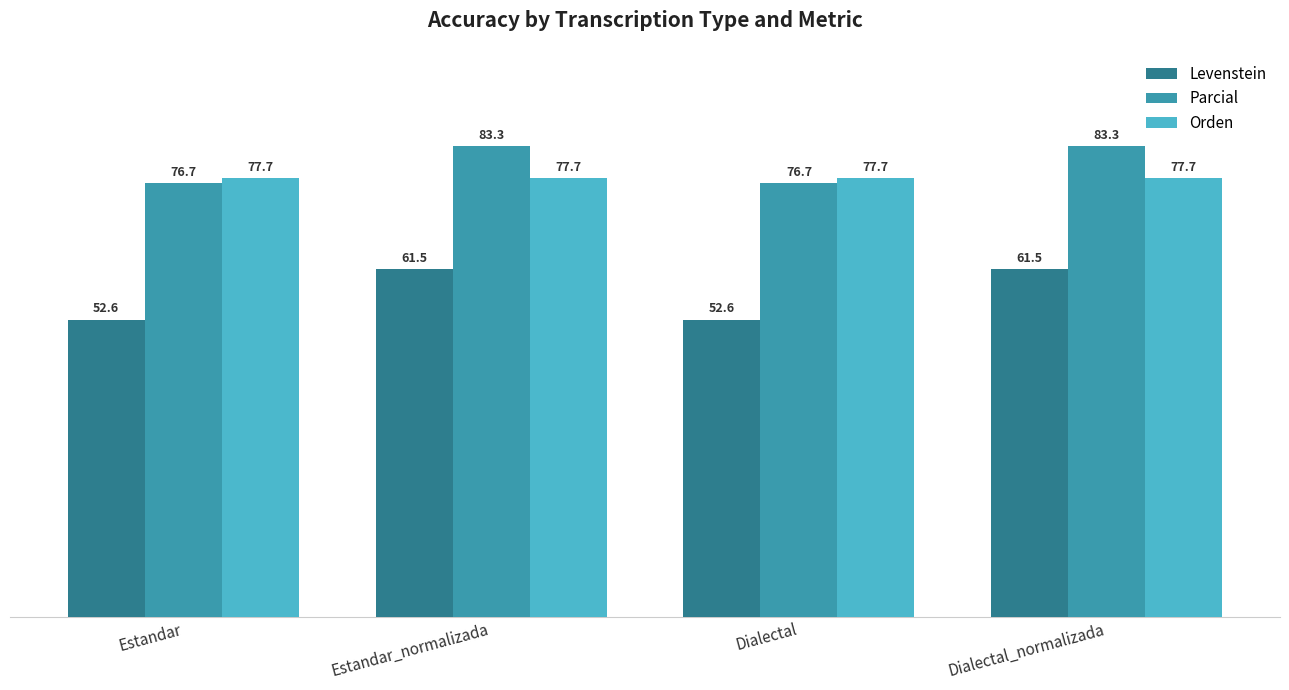

What are all the series names shown in the legend?

Levenstein, Parcial, Orden